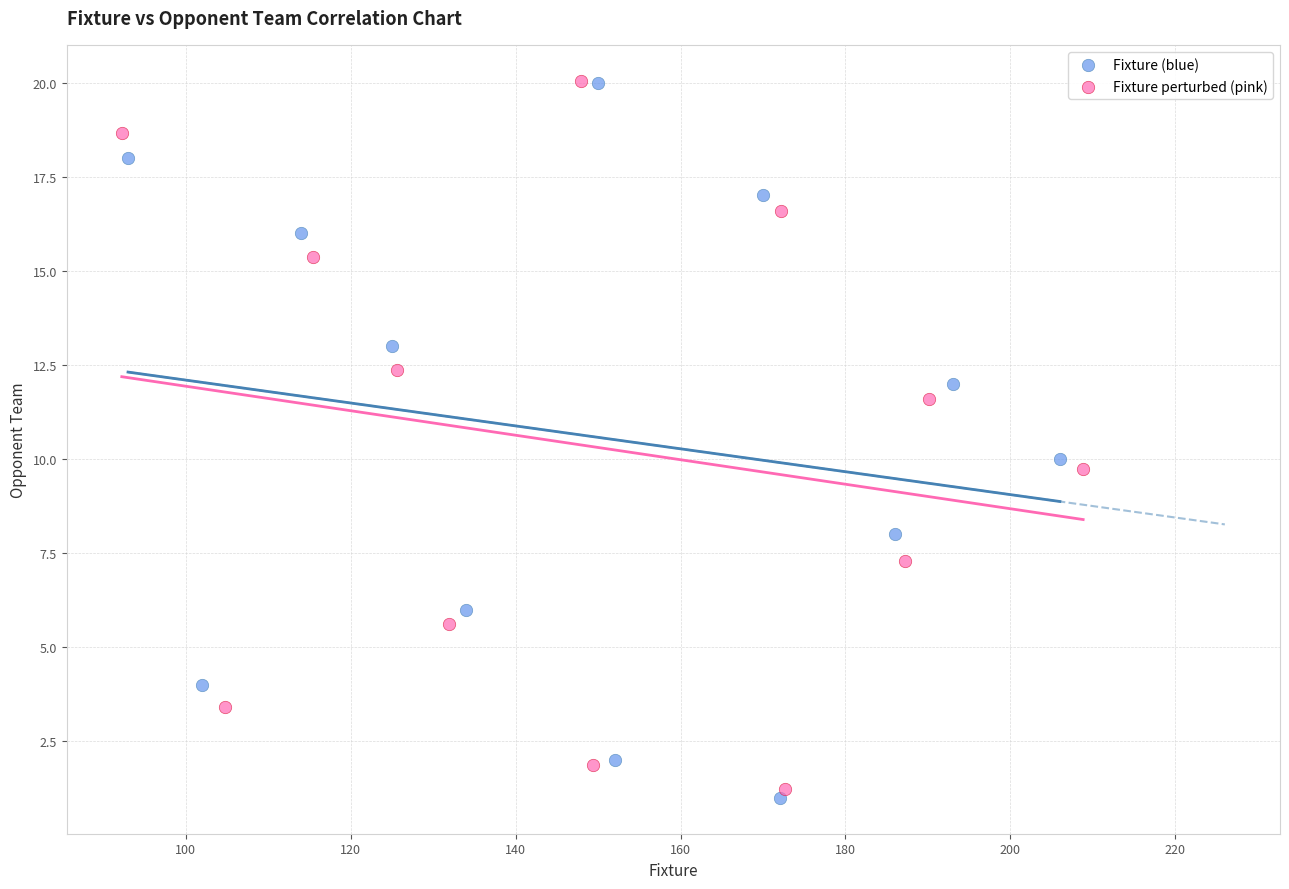

What are all the series names shown in the legend?

Fixture (blue), Fixture perturbed (pink)